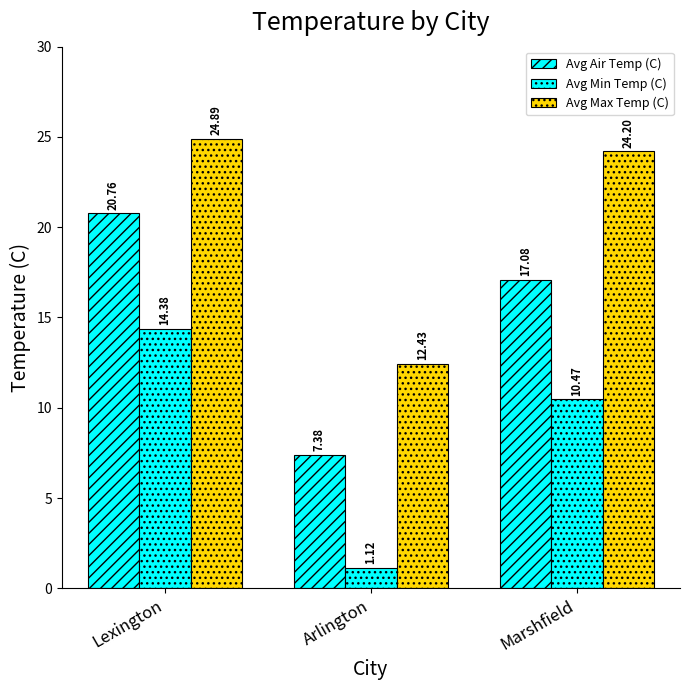

What is the difference between the second highest and minimum values in the Avg Min Temp (C) series?

9.4